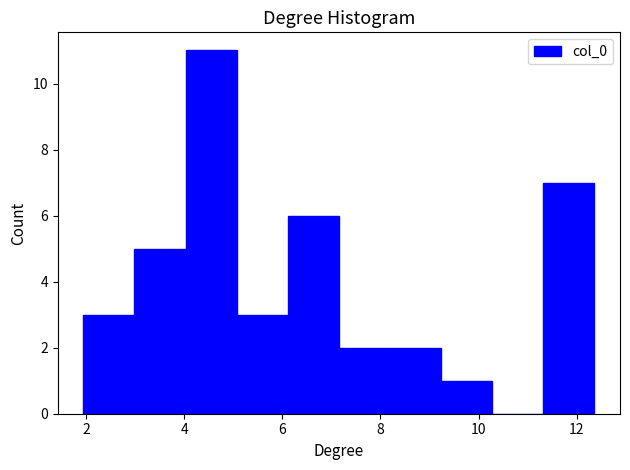

What is the height of the bar covering 6.2 to 7.2 on the x-axis? Neither the bar edges nor the heights are printed on the chart, so give them approximately, as read against the axes.

6